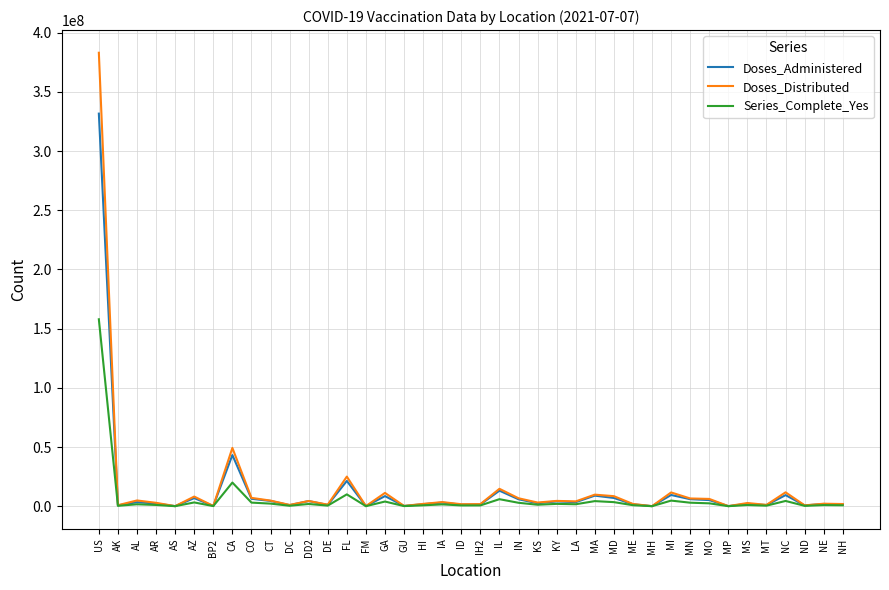

Rank the series at FL from lowest to highest value.

Series_Complete_Yes, Doses_Administered, Doses_Distributed